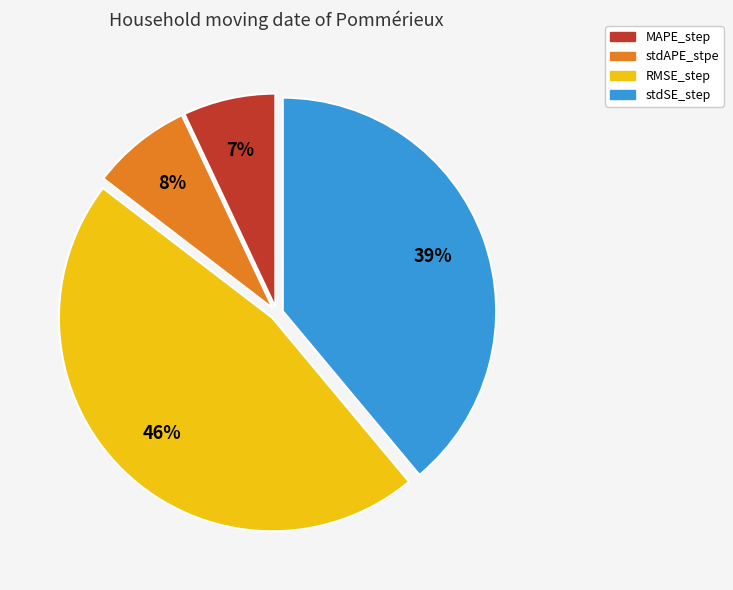

Is it true that MAPE_step is 19% of the pie?

False